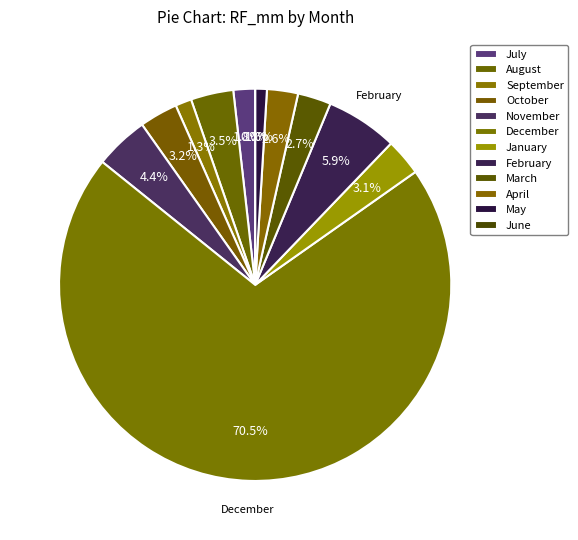

To the nearest percent, what is the average slice percentage?

8%